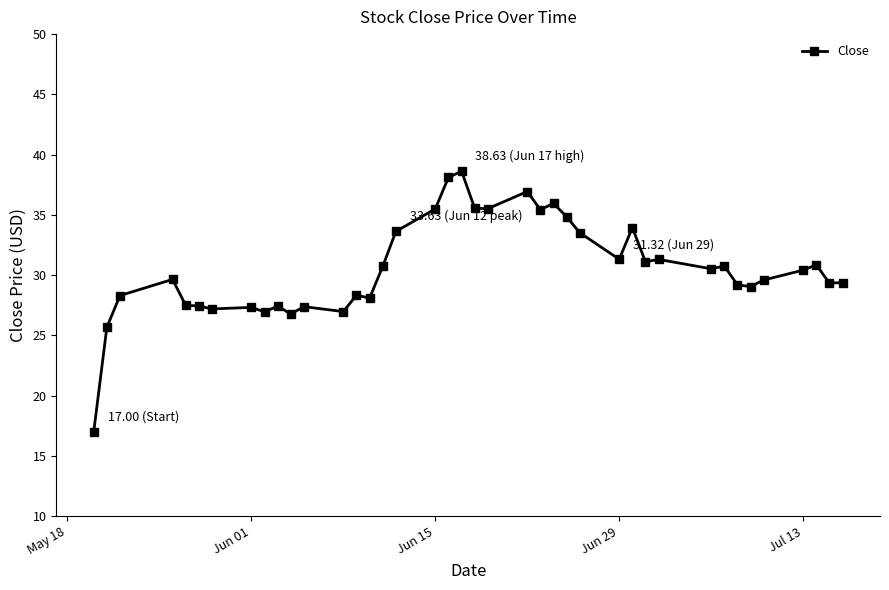

What is the difference between the maximum and minimum values?

21.6